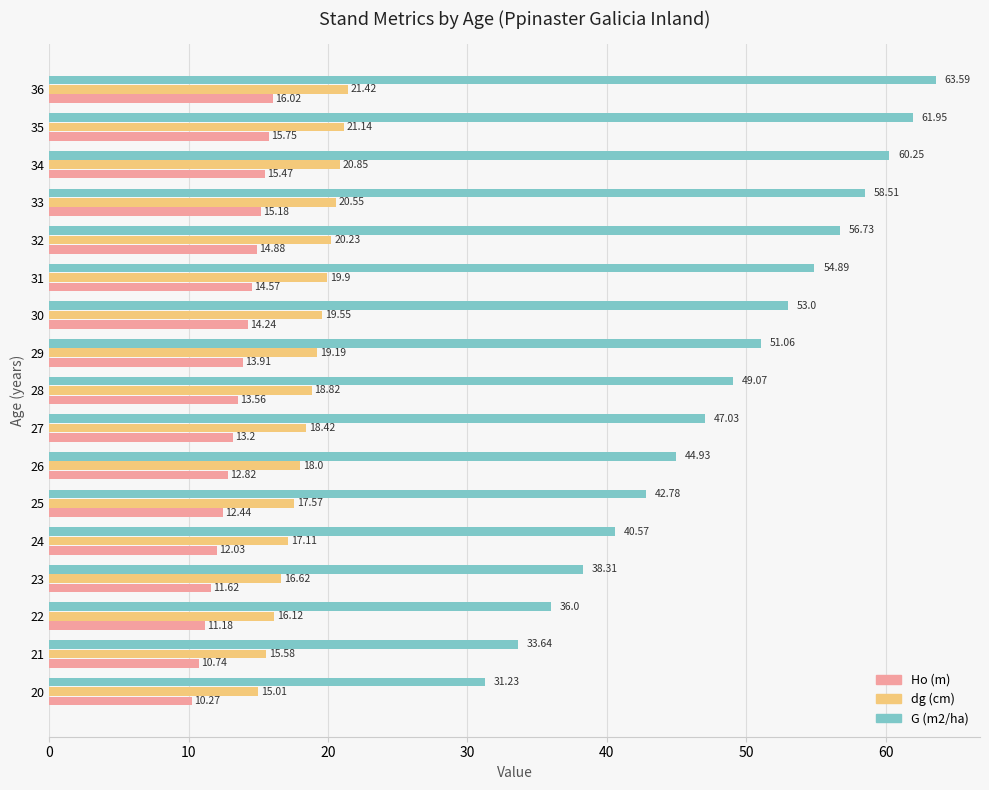

Which series has the largest total across all categories?

G (m2/ha)